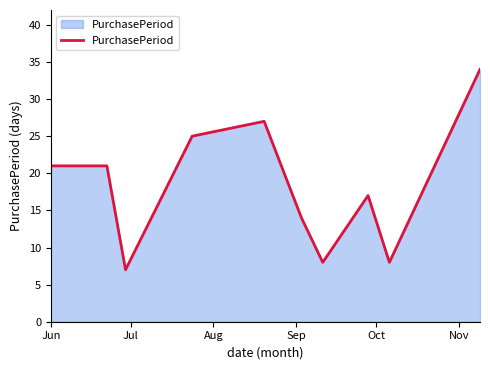

What is the smallest value displayed?

7